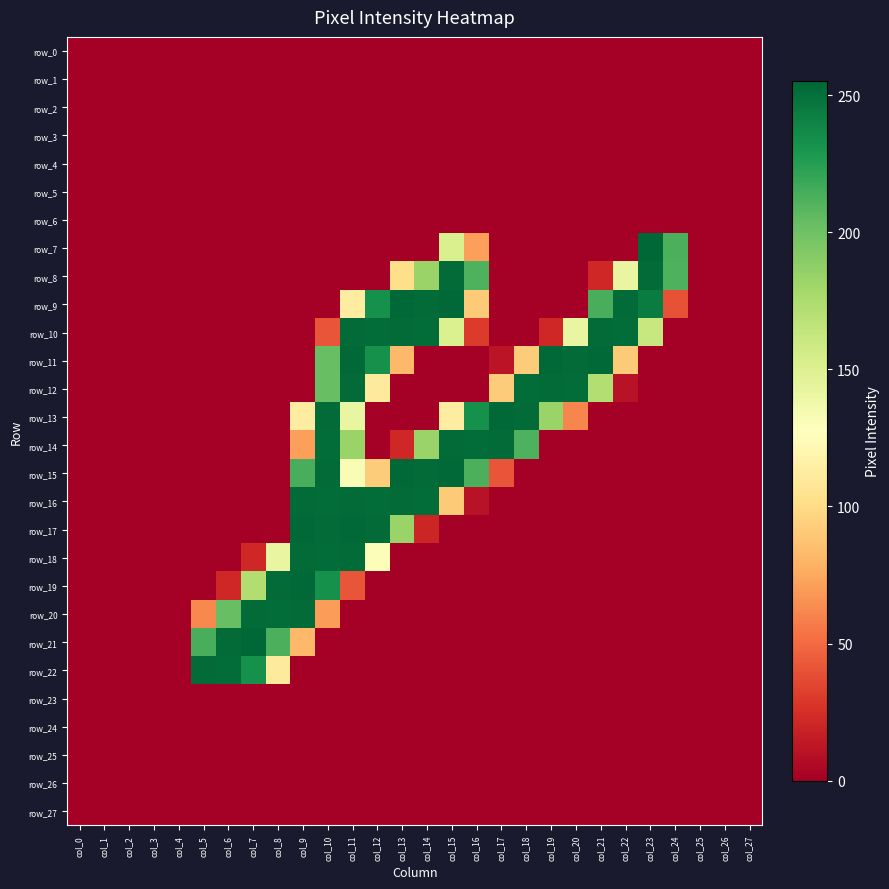

How many positive values does the row_20 series have?

6